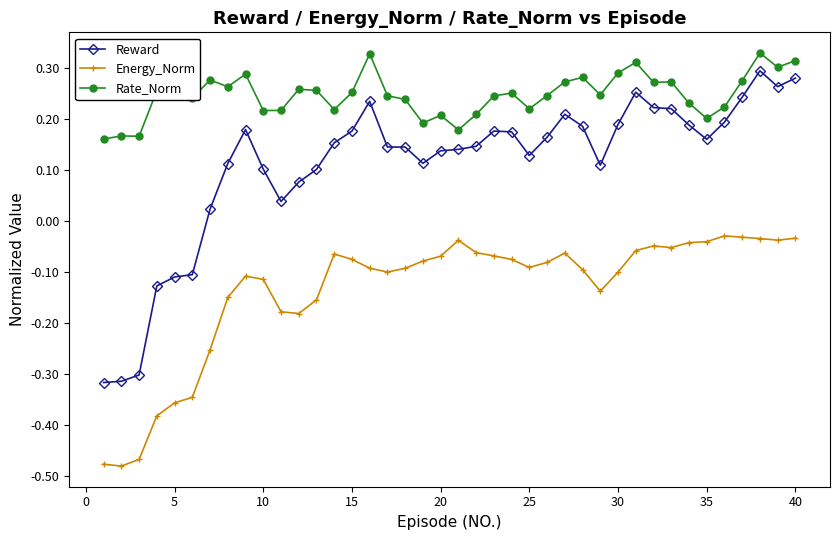

What is the difference between the maximum and second lowest values in the Reward series?

0.6